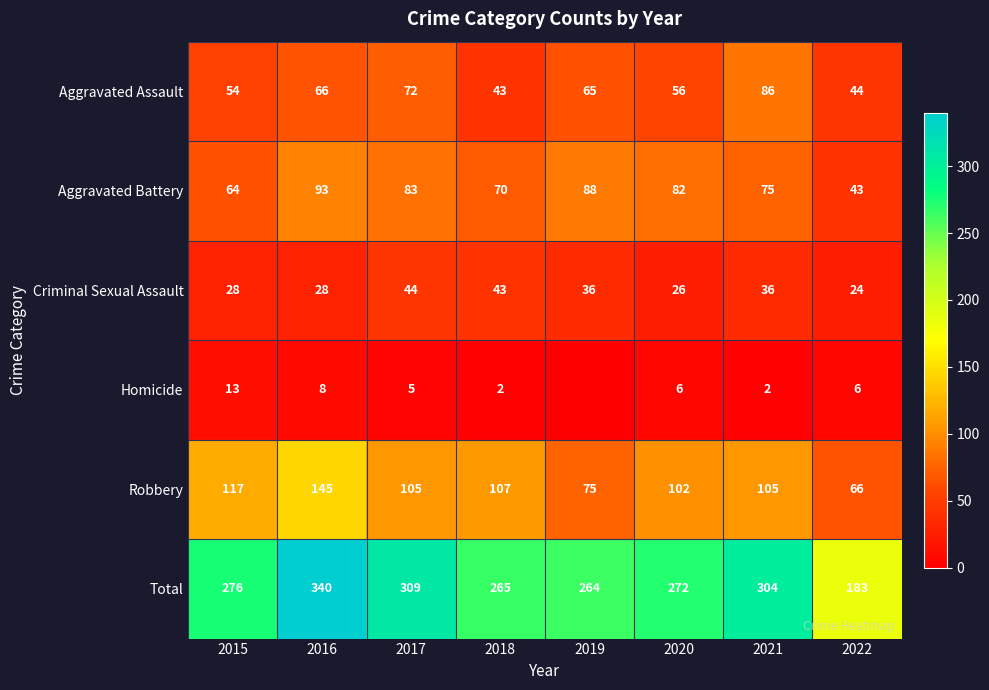

True or false: Criminal Sexual Assault has a value of 43 at 2018.

True